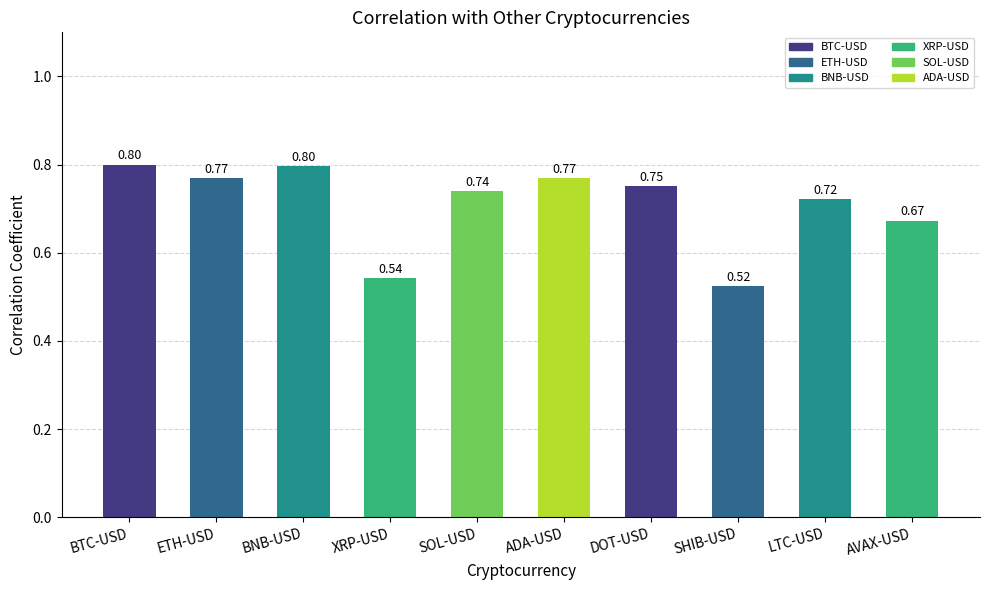

Which has a higher value, BNB-USD or SHIB-USD?

BNB-USD